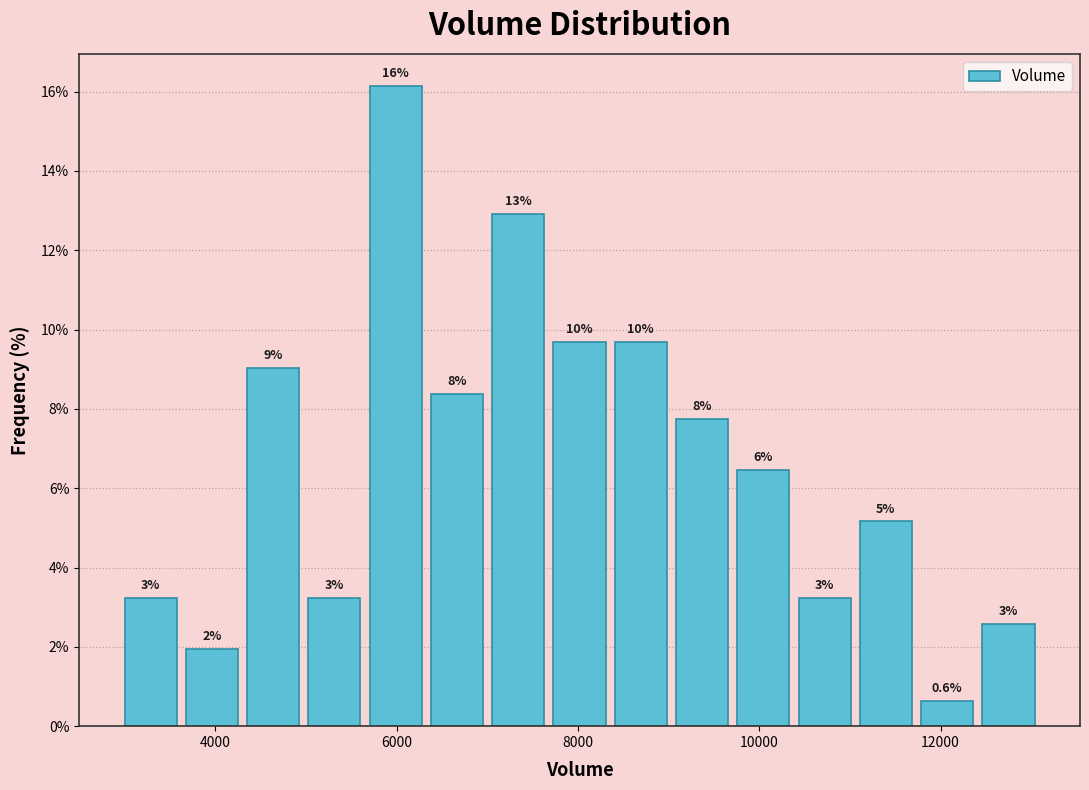

Read against the x-axis, roughly where is the centre of the tallest bar?

6000